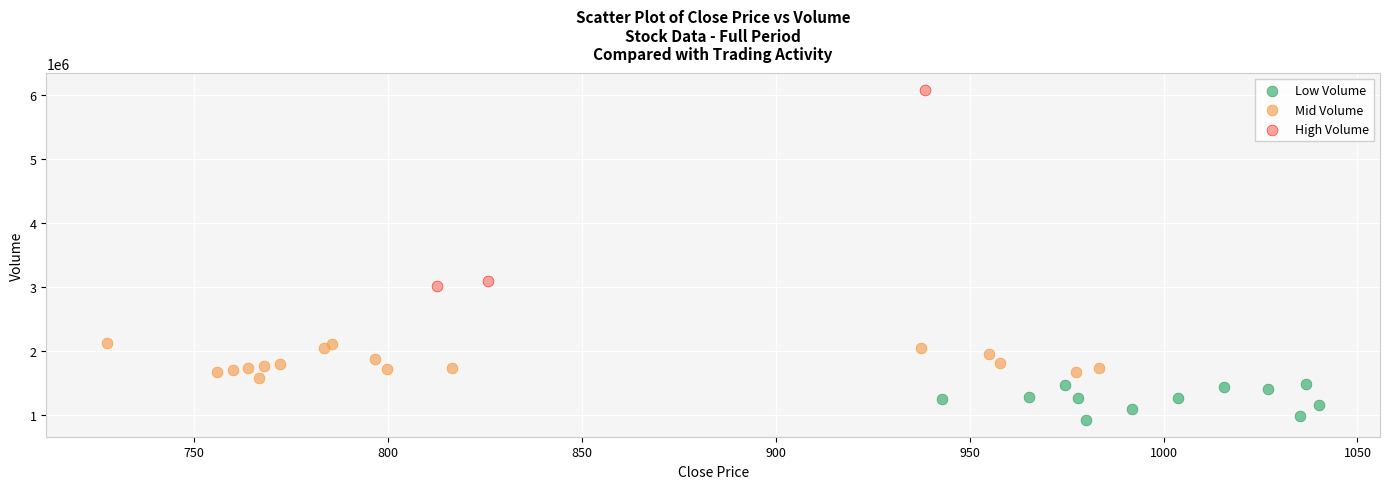

Which series has the largest Y range (max minus min)?

High Volume